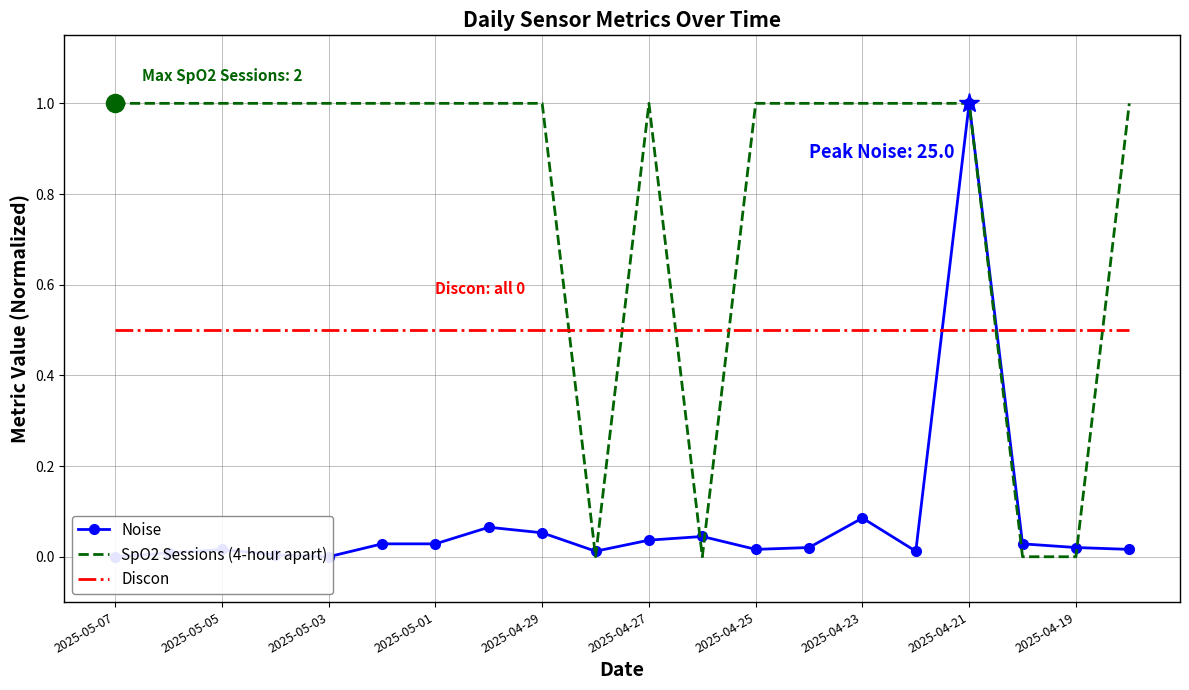

Which series ends up on top after the final intersection of Discon and Noise?

Discon